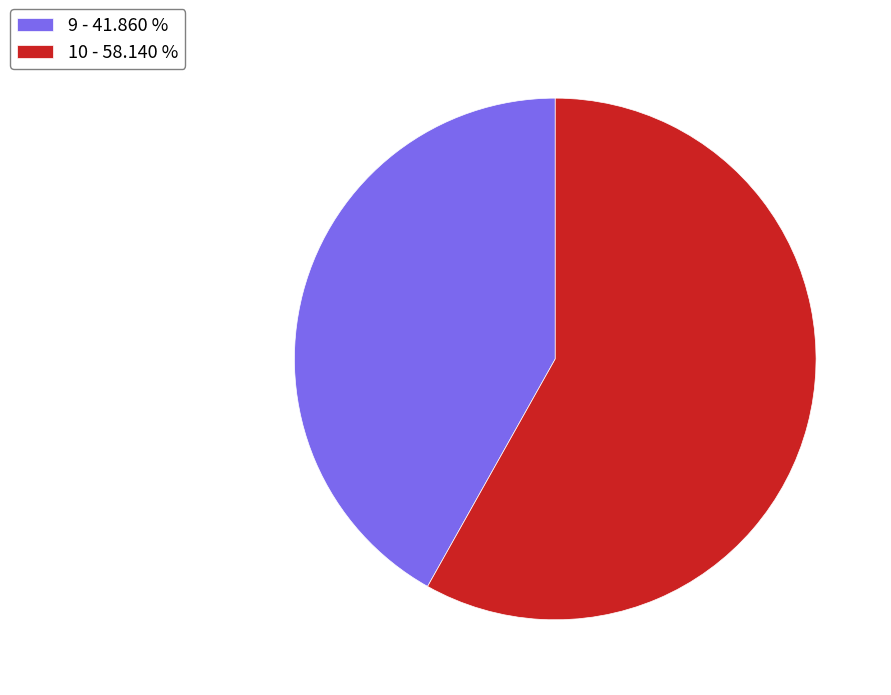

Is the sum of 9 - 41.860 % and 10 - 58.140 % greater than half?

Yes